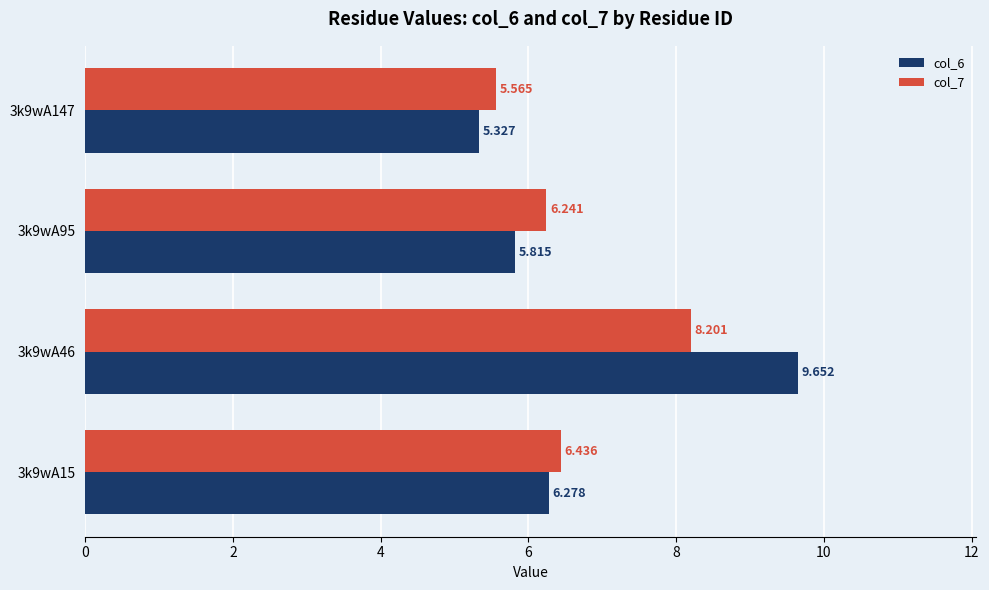

Is the value of col_6 at 3k9wA95 greater than the value of col_7 at 3k9wA15?

No